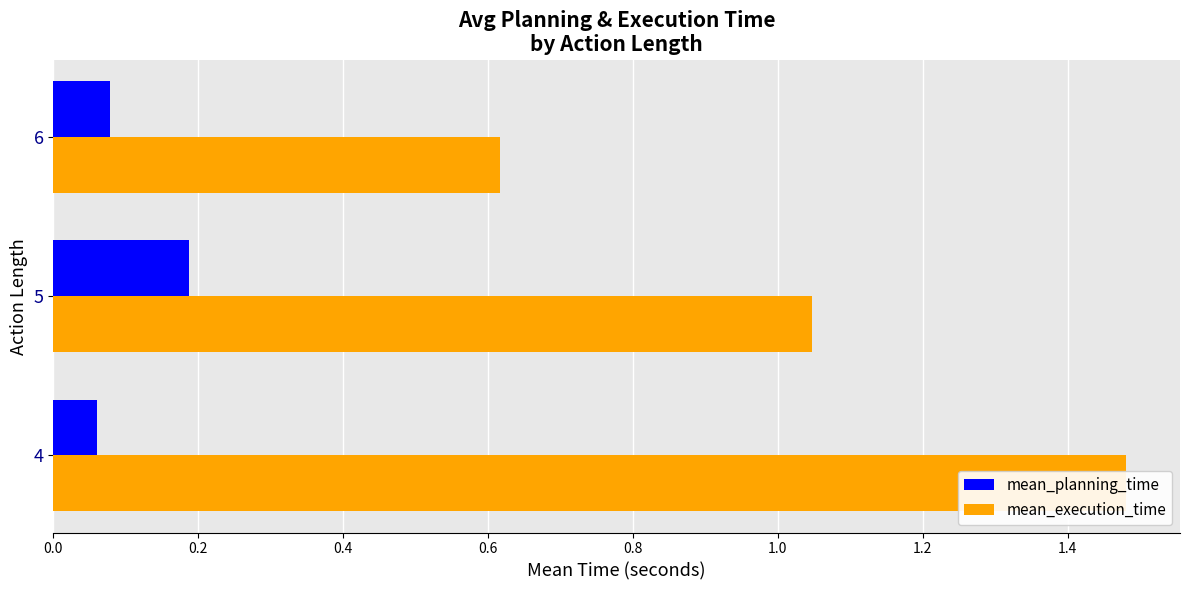

What is the smallest value displayed?

0.1